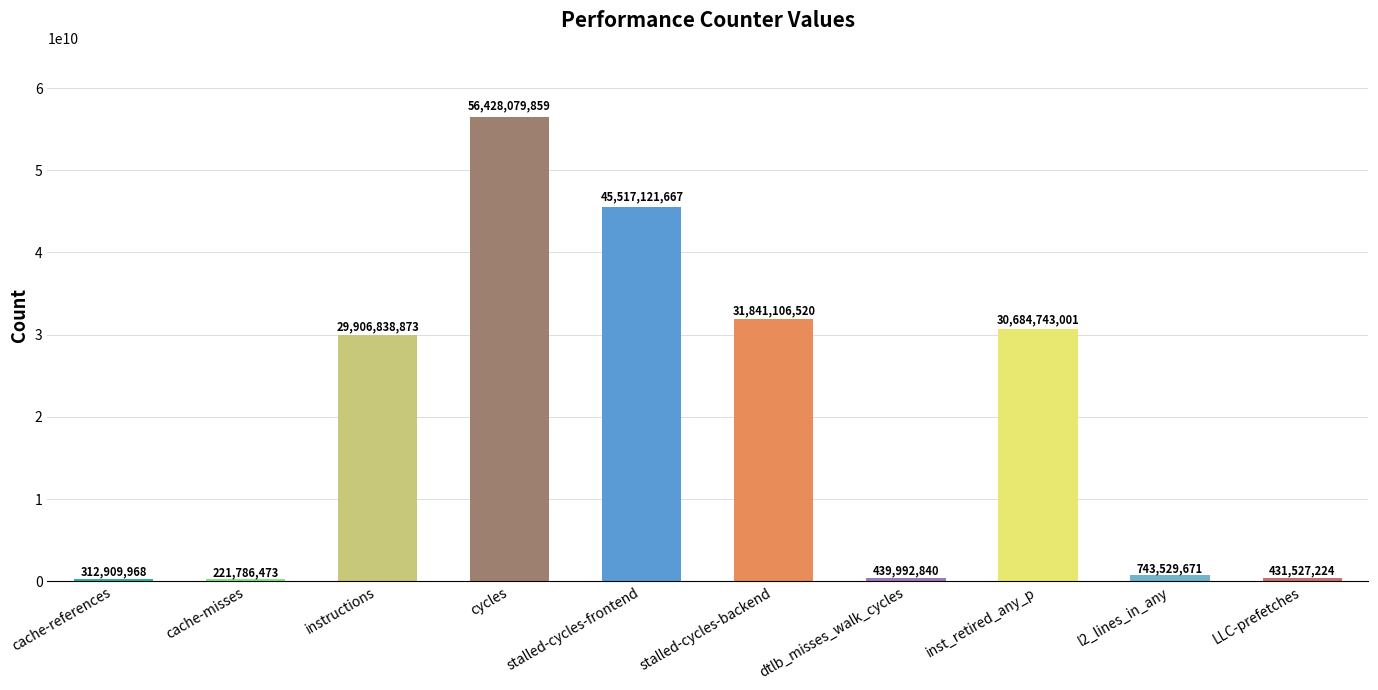

Which label corresponds to the smallest value in the chart?

cache-misses